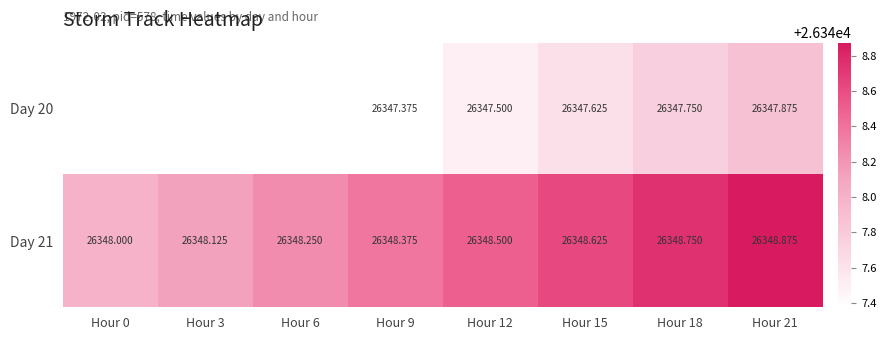

True or false: Day 20 has a value of 35094.1 at Hour 18.

False